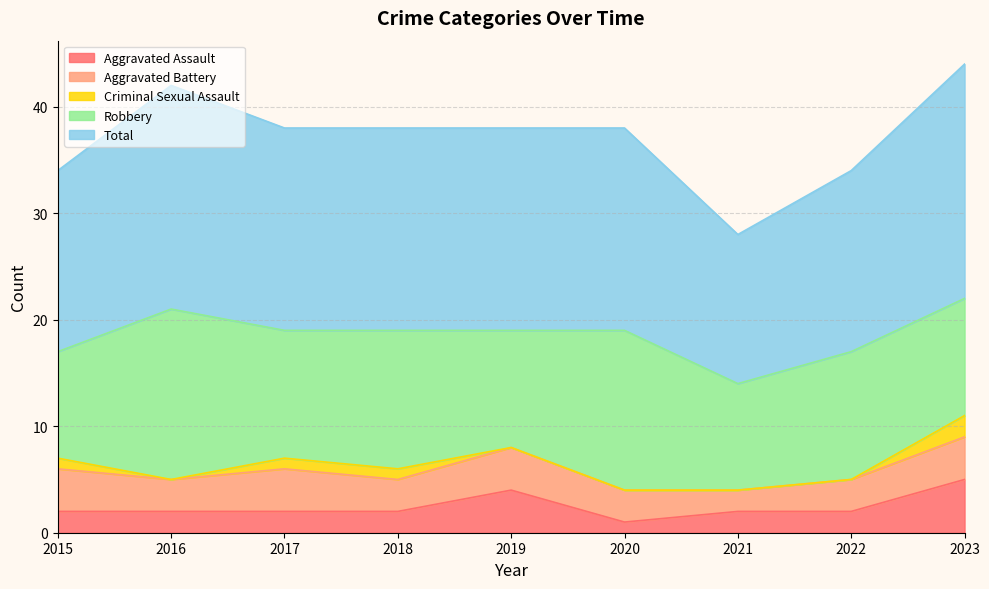

List the labels in order of Robbery value, smallest first.

2015, 2021, 2019, 2023, 2017, 2022, 2018, 2020, 2016